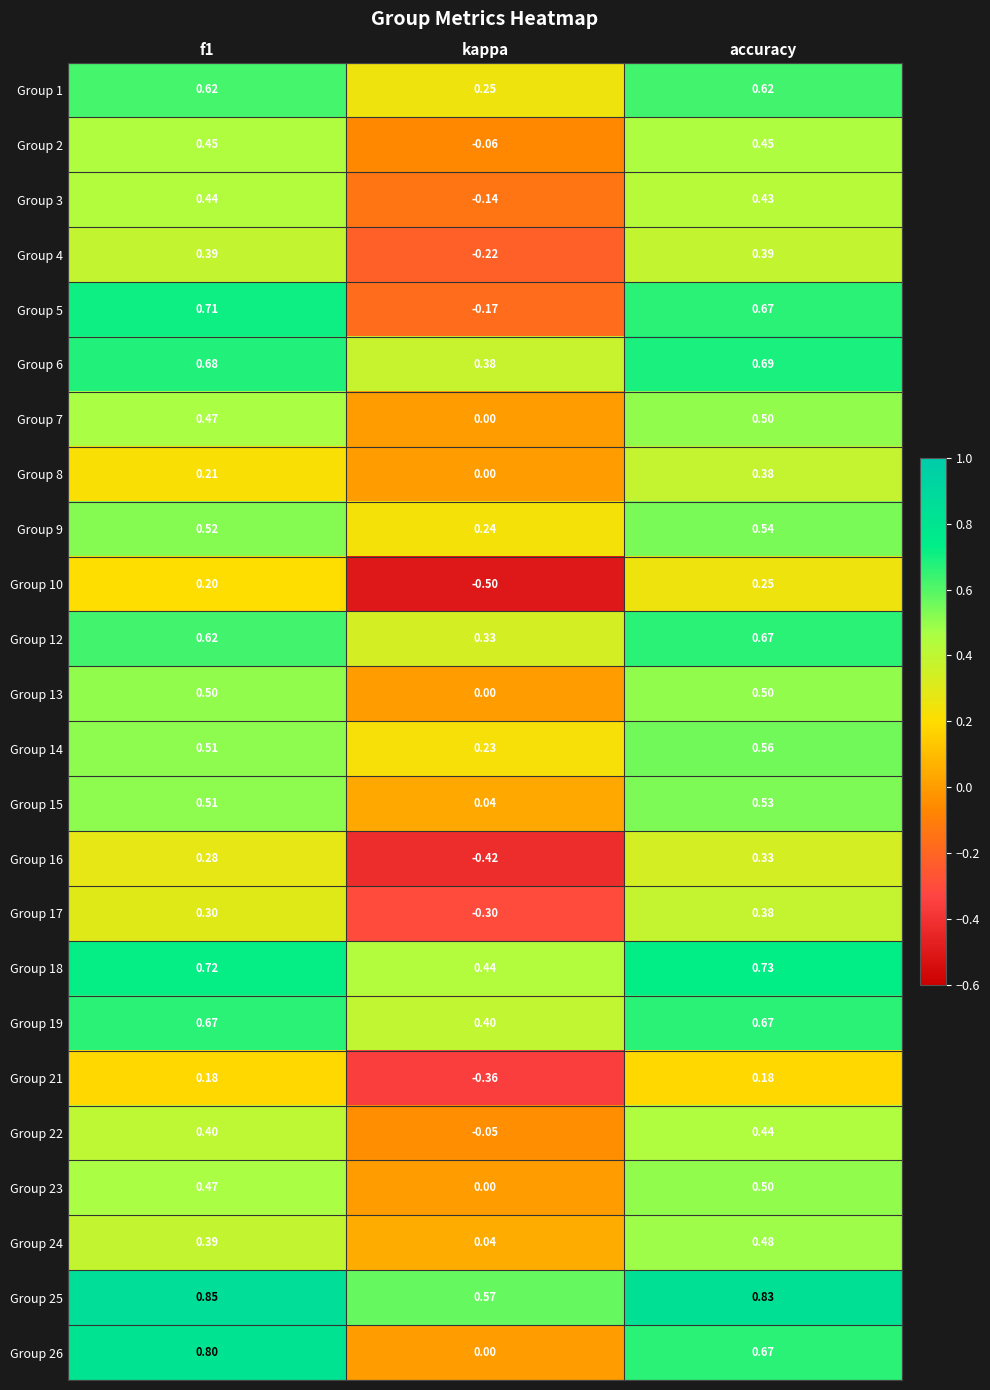

At how many categories does at least one series exceed 0?

3